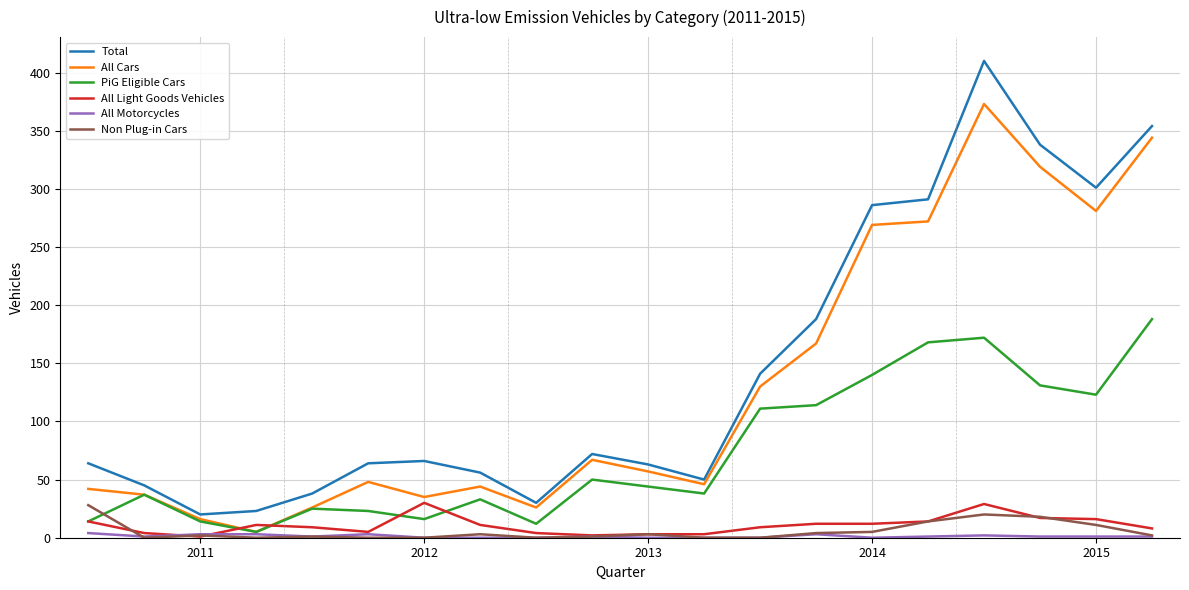

Count the number of data series in this chart.

6